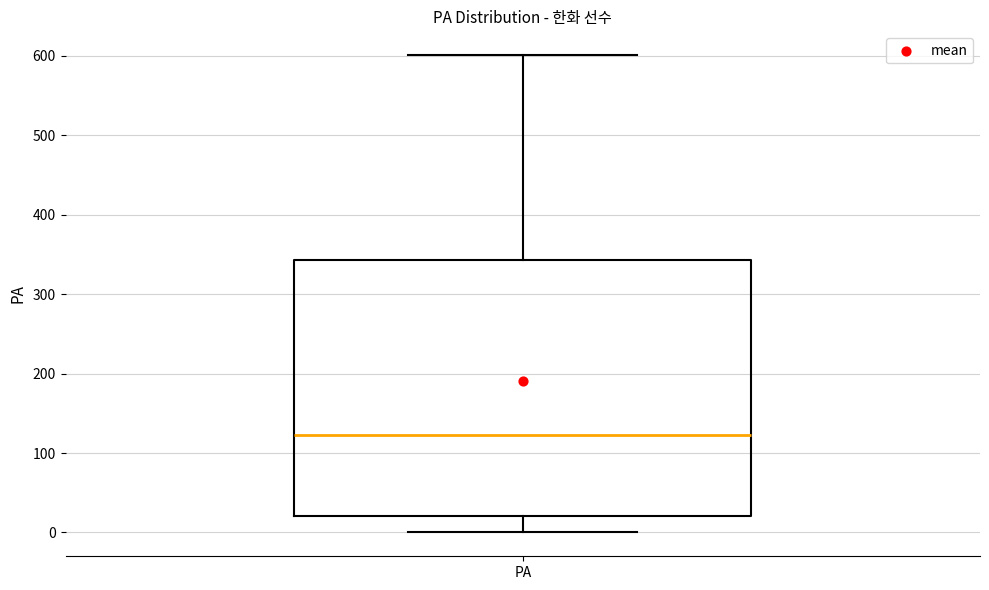

Transcribe this box plot: give where the median line is, the range the box spans, and where the two whiskers end, as read against the y-axis. The values are not printed on the chart, so give them approximately, as read against the axis.

median 120, box 20 to 340, whiskers 0 to 600